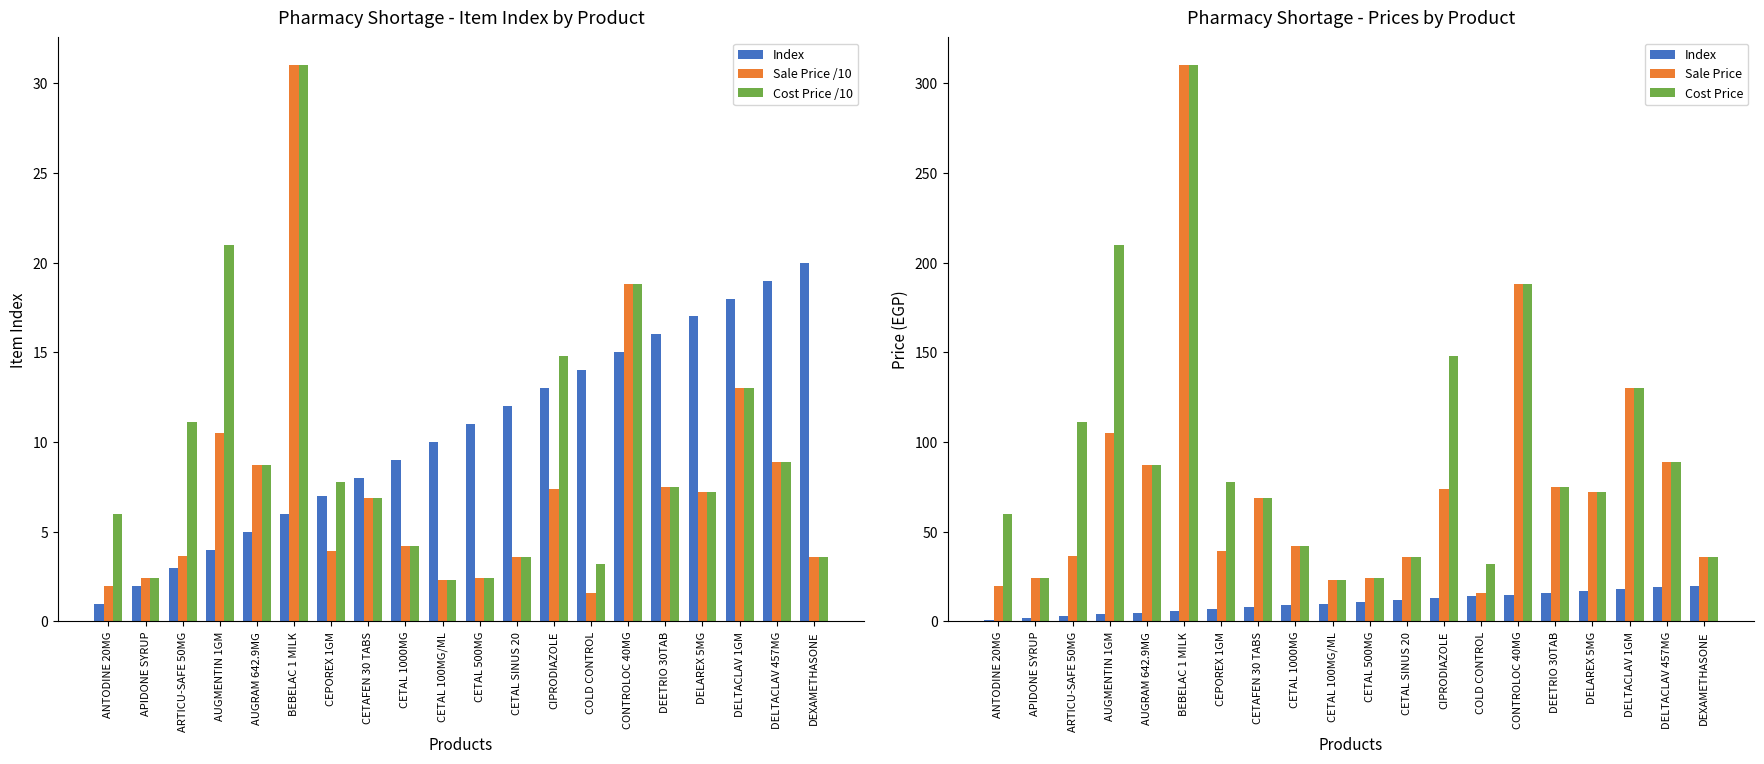

What is the highest value of the Sale Price series?

310.0